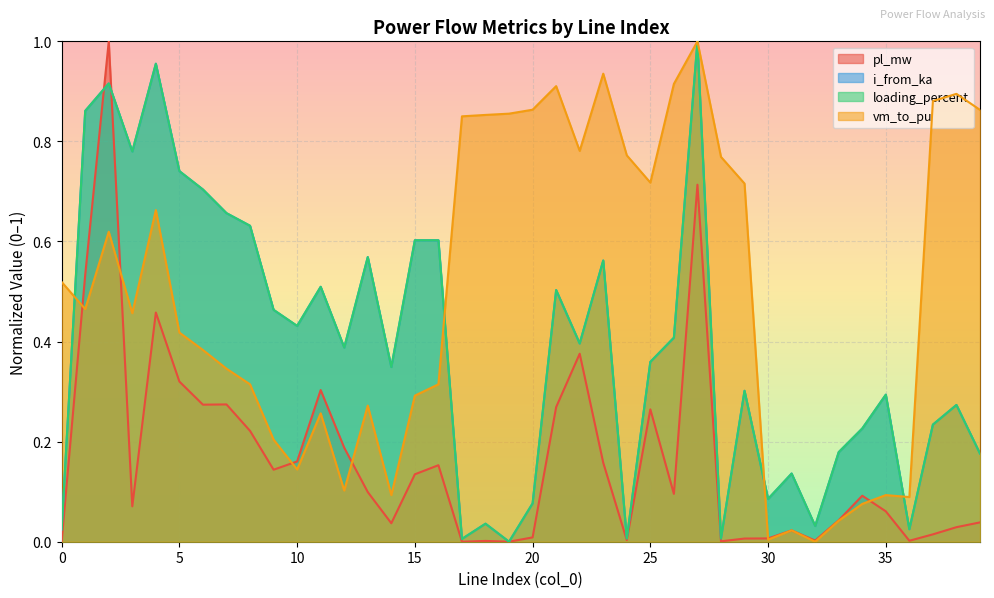

Which series has the widest spread of values?

pl_mw